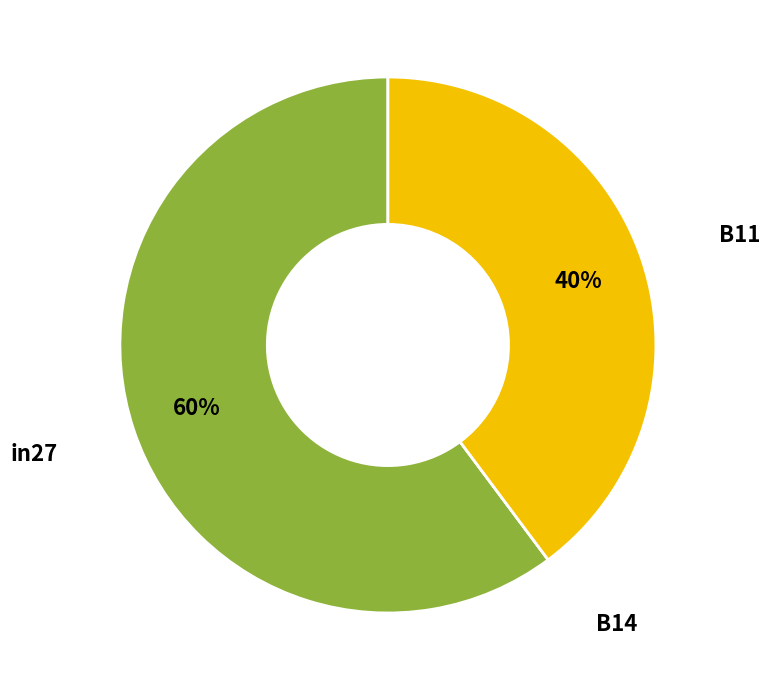

Which category accounts for the majority?

in27